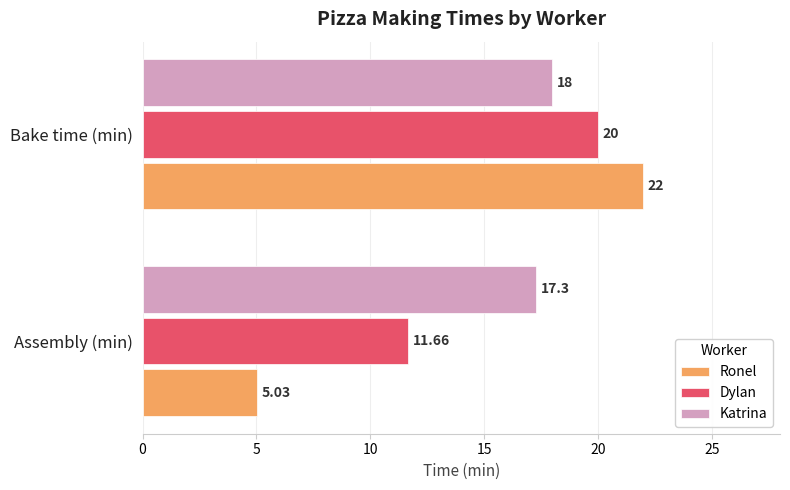

What is the sum of all Ronel values?

27.0